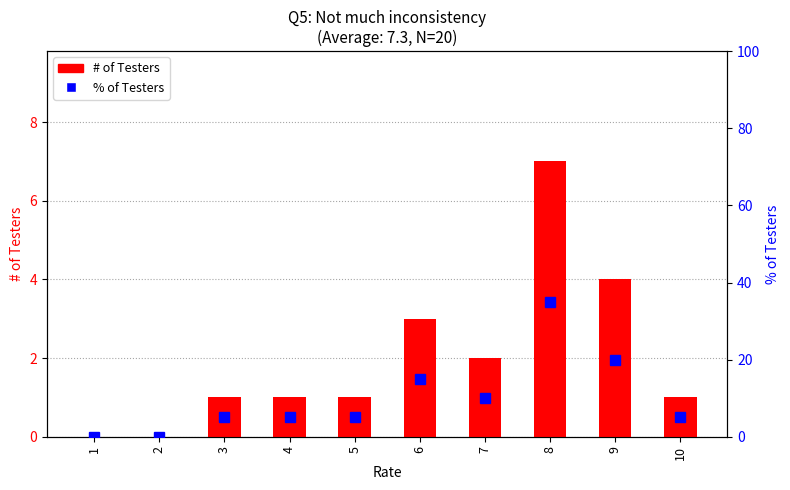

What is the value of the # of Testers bar at the 5th from the left?

1